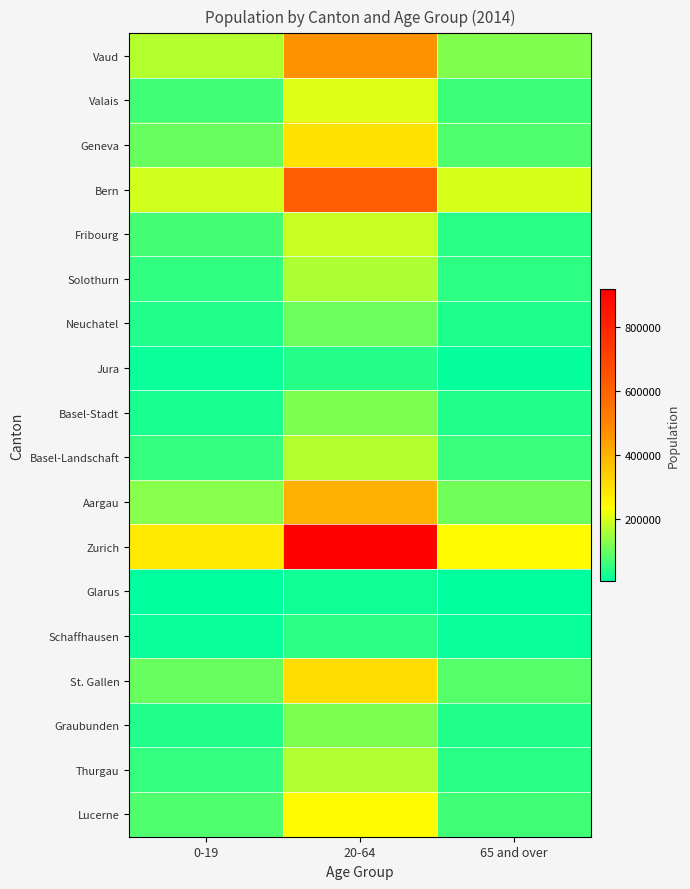

How many series are shown in this chart?

18